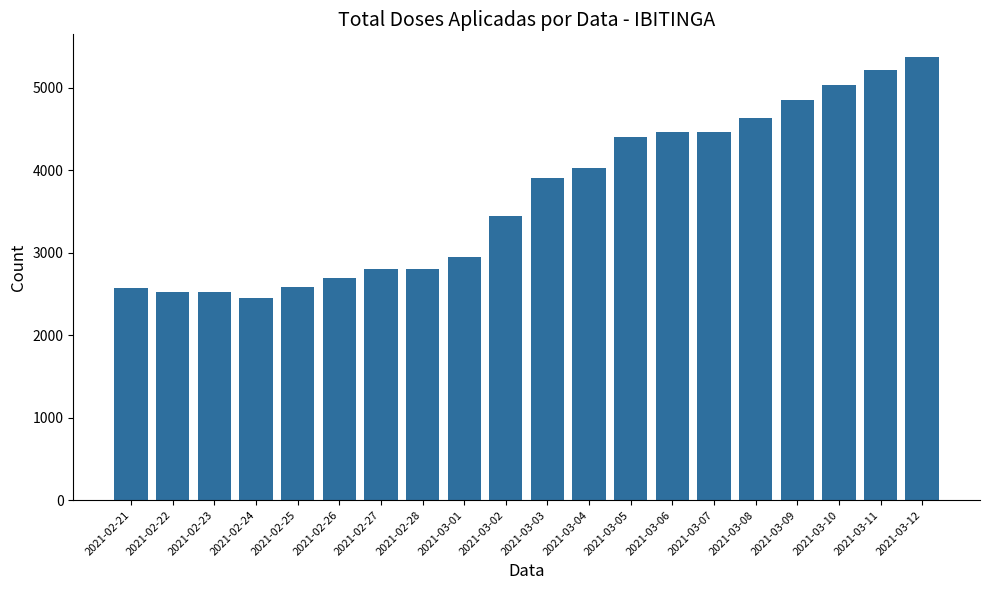

What is the sum of all values?

73773